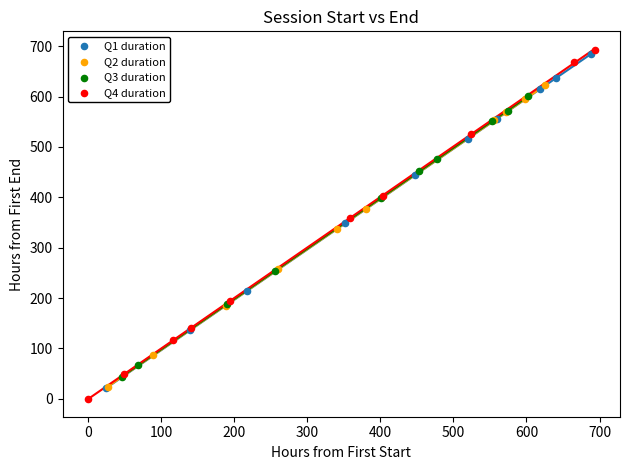

Which series contains the highest Y value?

Q4 duration